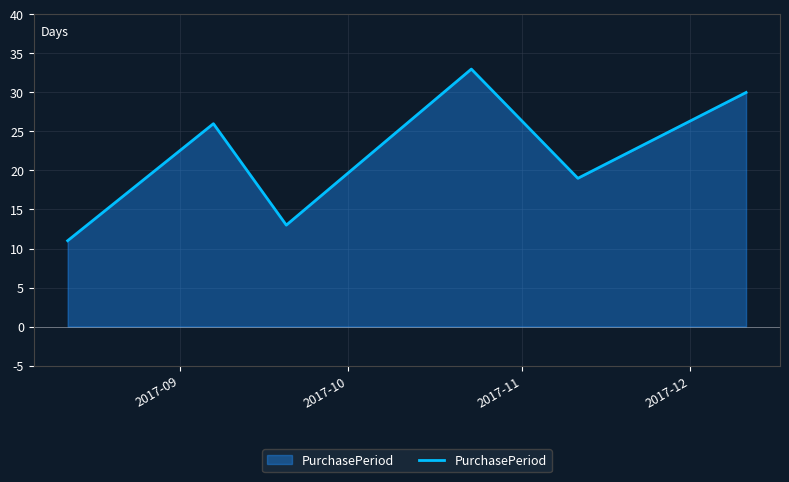

True or false: there are more than 2 points higher than both neighbors.

False